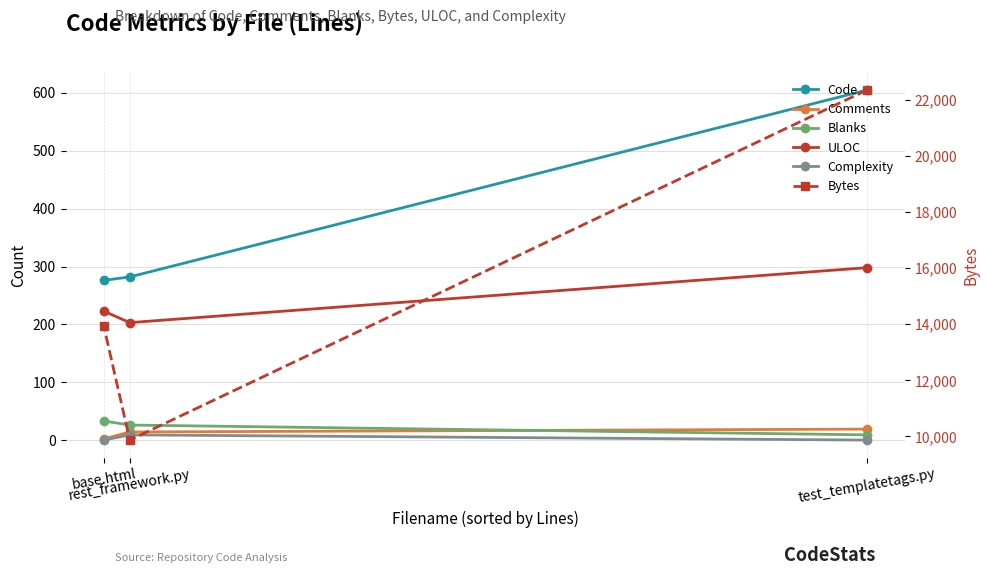

What is the total value across all series at base.html?

14479